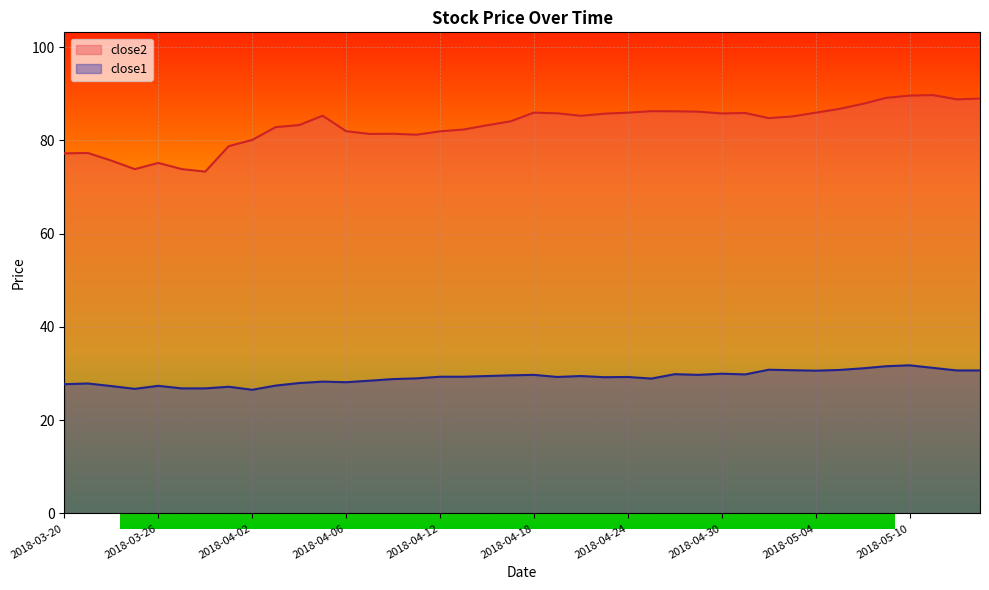

At 2018-05-01, list the series in order from smallest to largest.

close1, close2